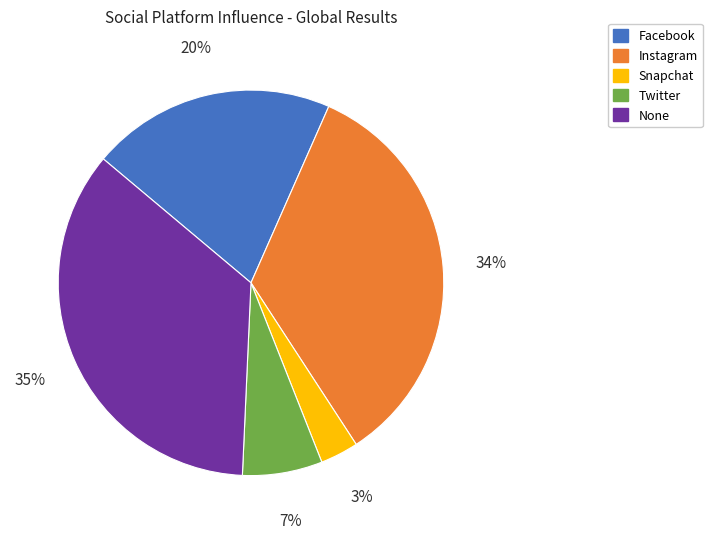

Combined, do None and Twitter account for over 50%?

No